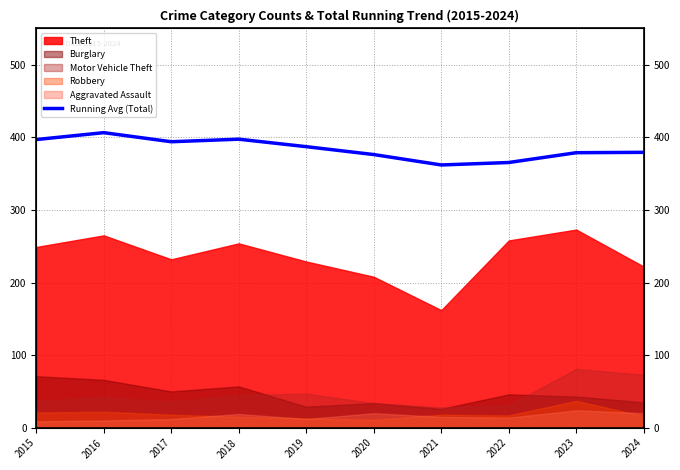

List the labels in order of value, largest first.

2016, 2018, 2015, 2017, 2019, 2024, 2023, 2020, 2022, 2021